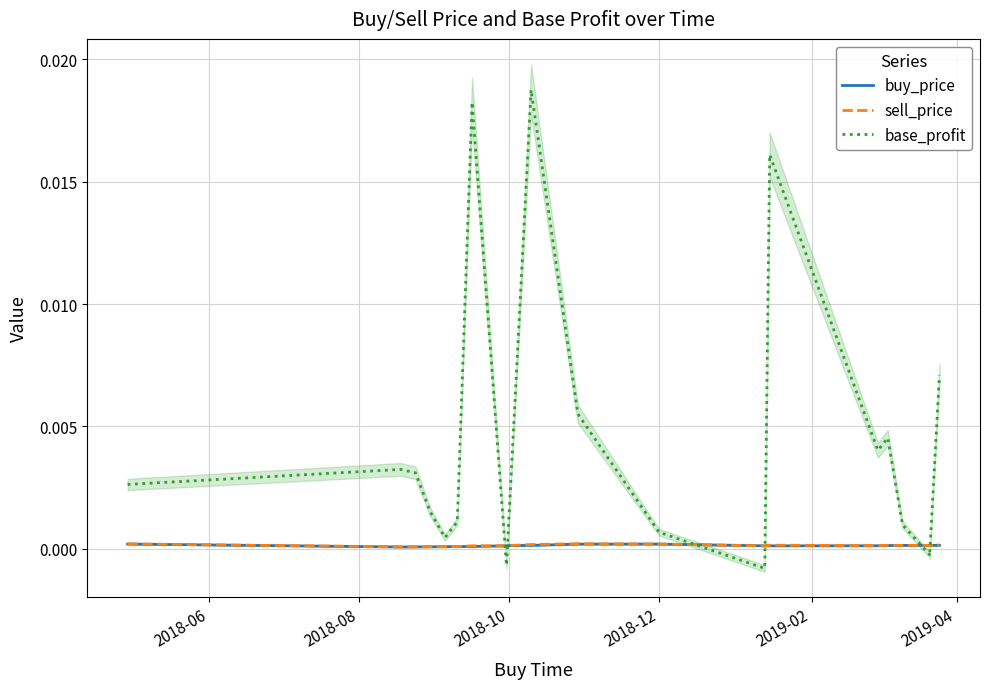

At which label is sell_price closest to 0?

2018-08